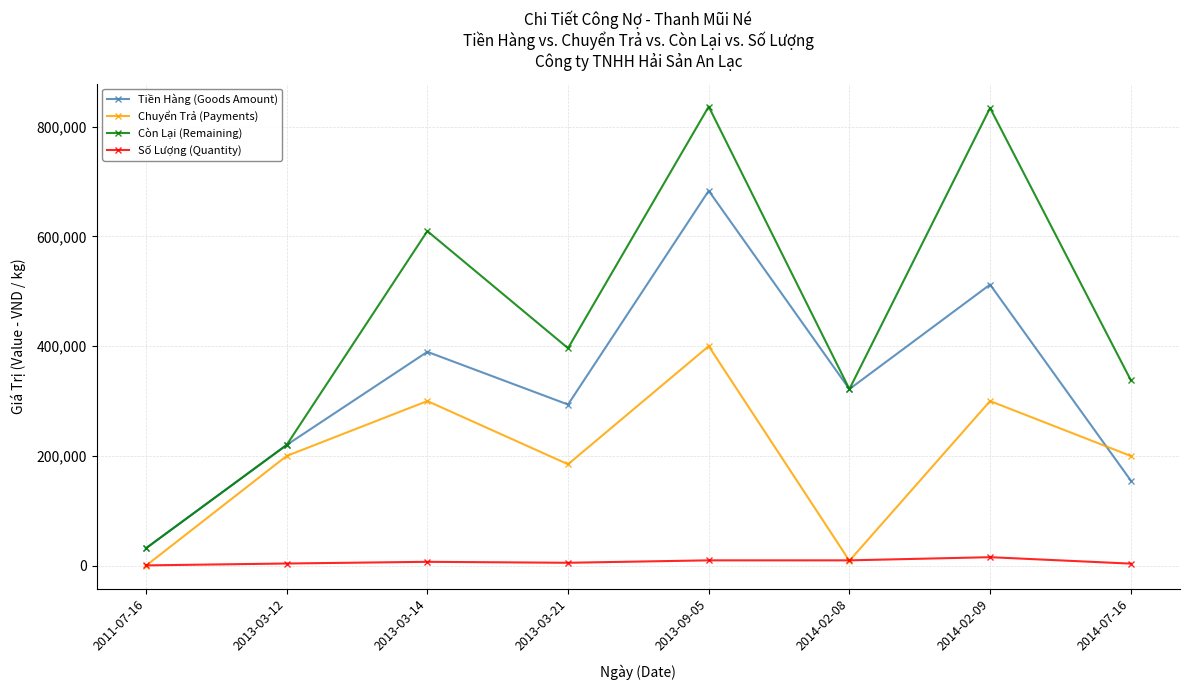

Read the Số Lượng (Quantity) value at 2013-03-12, to the nearest 50.

4000